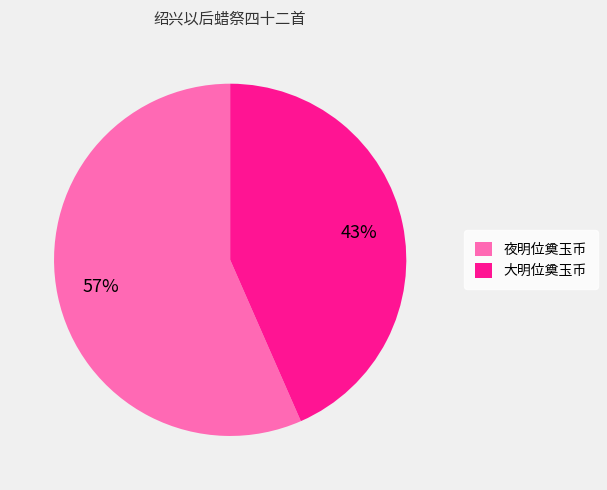

Combined, do 大明位奠玉币 and 夜明位奠玉币 account for over 50%?

Yes